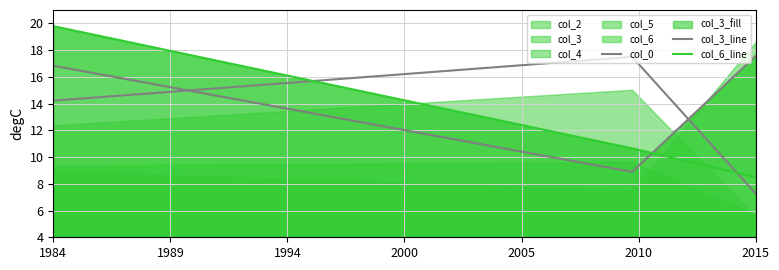

What is the difference between the highest and lowest values at 1989?

8.6